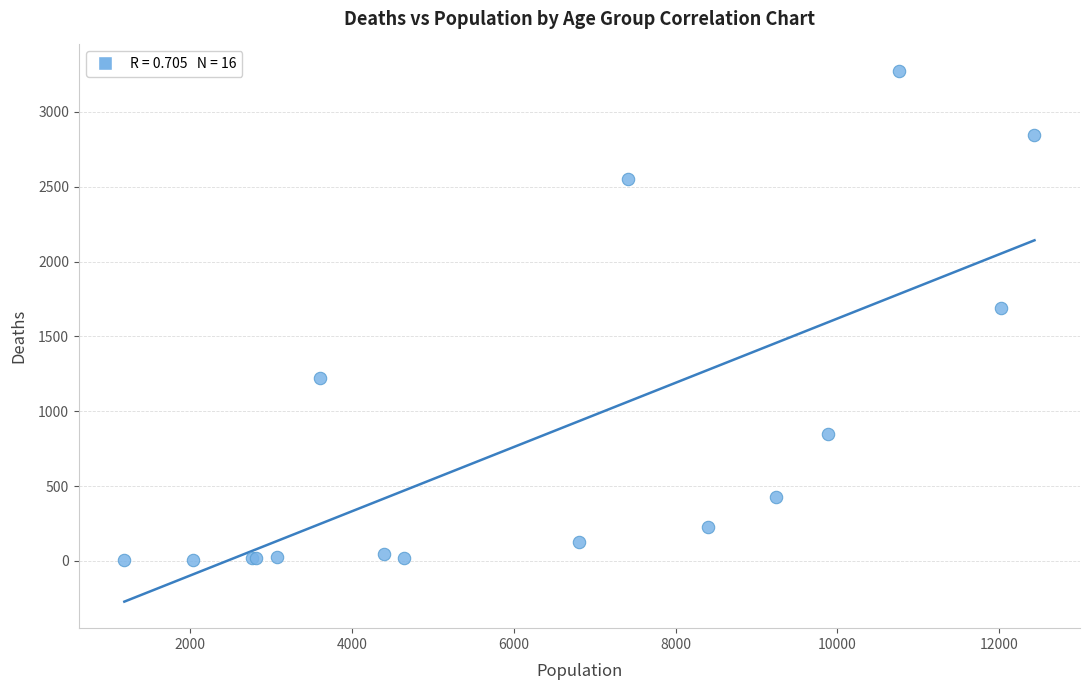

What Y value in the scatter plot is closest to 1638?

1690